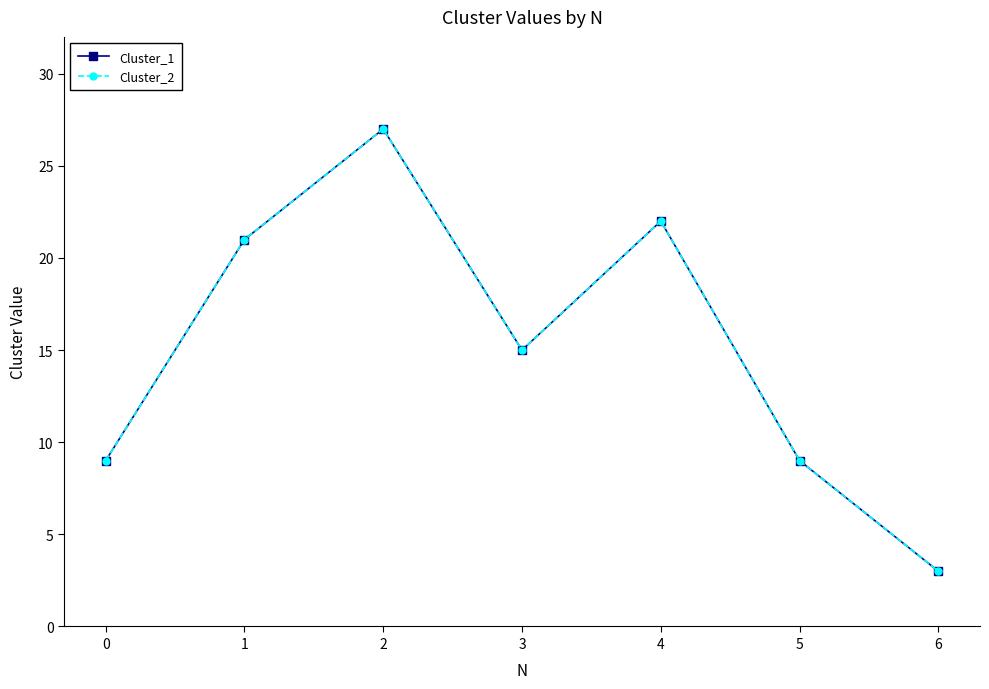

At which category is the sum across all series the highest?

2